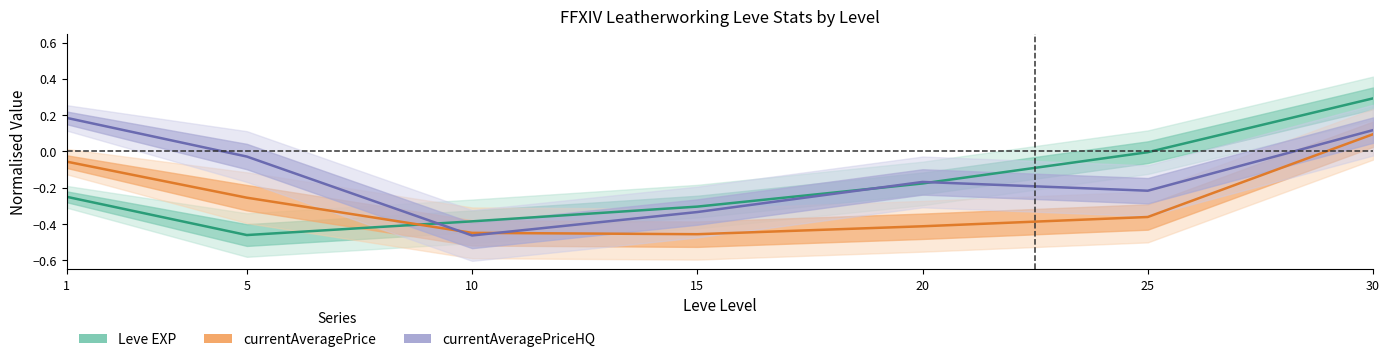

Which label corresponds to the smallest value in the chart?

10